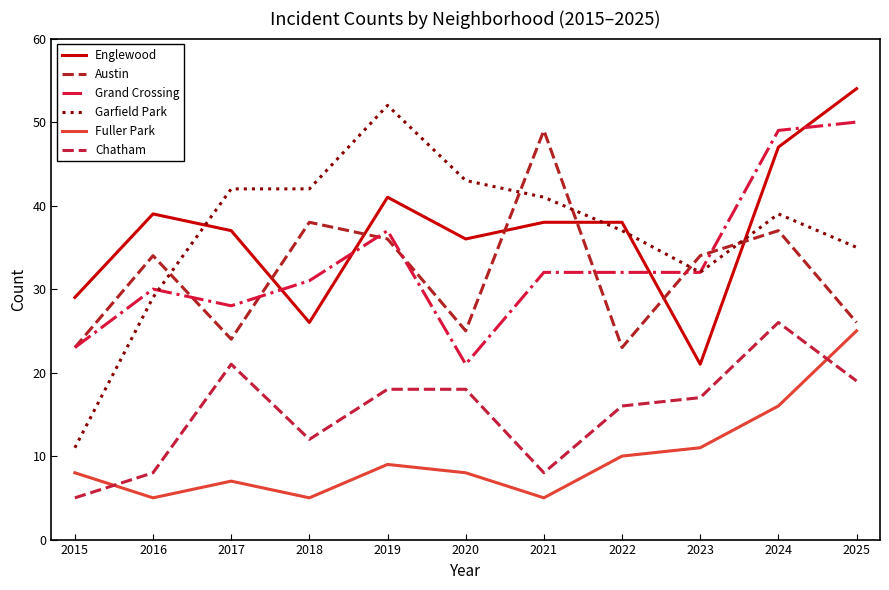

How many lines are shown in the chart?

6